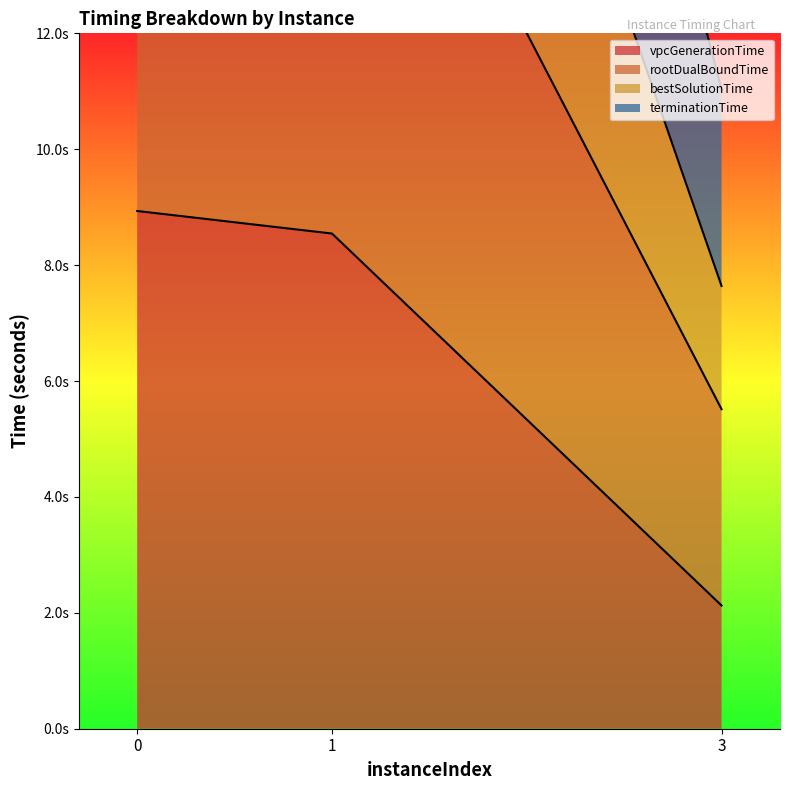

Reading left to right, what are all the values shown in this chart?

vpcGenerationTime: 0=8.9	1=8.5	3=2.1
rootDualBoundTime: 0=19.3	1=18.5	3=5.5
bestSolutionTime: 0=29.9	1=27.0	3=7.6
terminationTime: 0=40.4	1=37.0	3=11.0